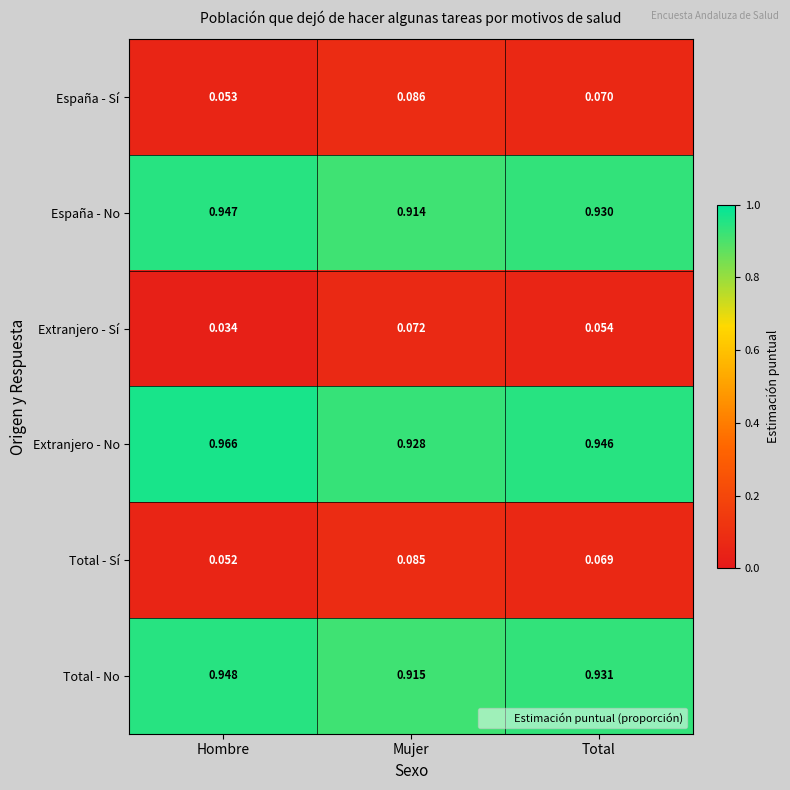

At which category does the chart reach its peak across all series?

Hombre